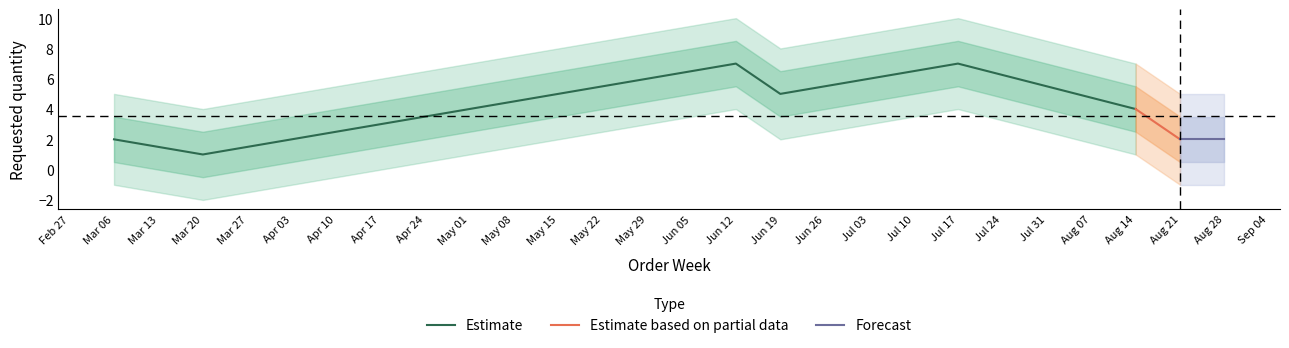

Between 2023-06-12 and 2023-08-14, which is larger?

2023-06-12